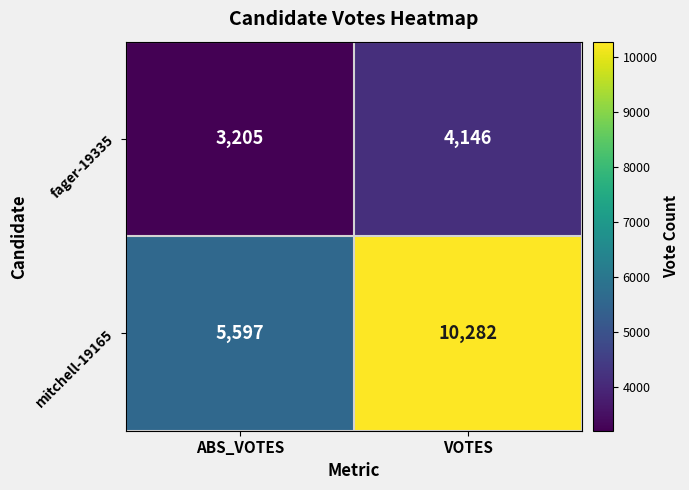

Reading left to right, what are all the values shown in this chart?

fager-19335: 3205	4146
mitchell-19165: 5597	10282